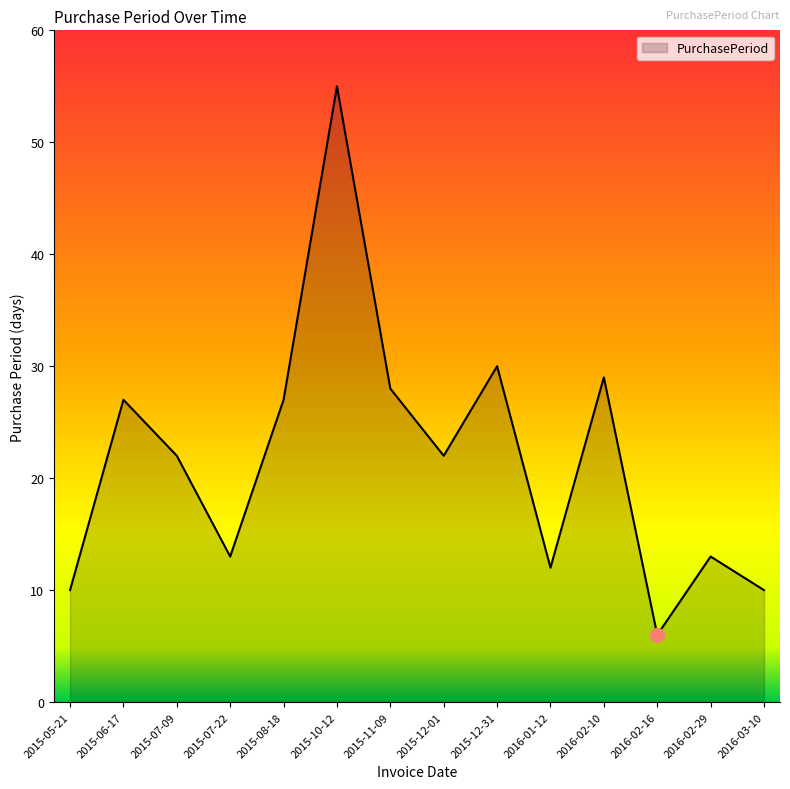

How many categories are shown in the chart?

14